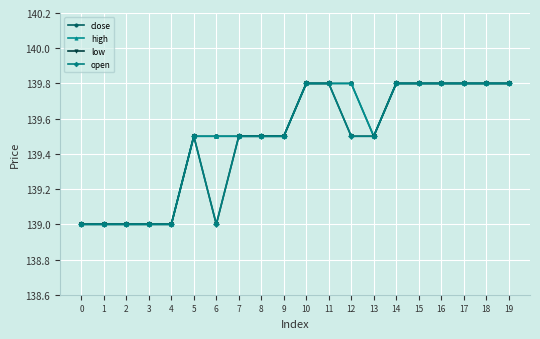

How many high values are between 139 and 140?

20